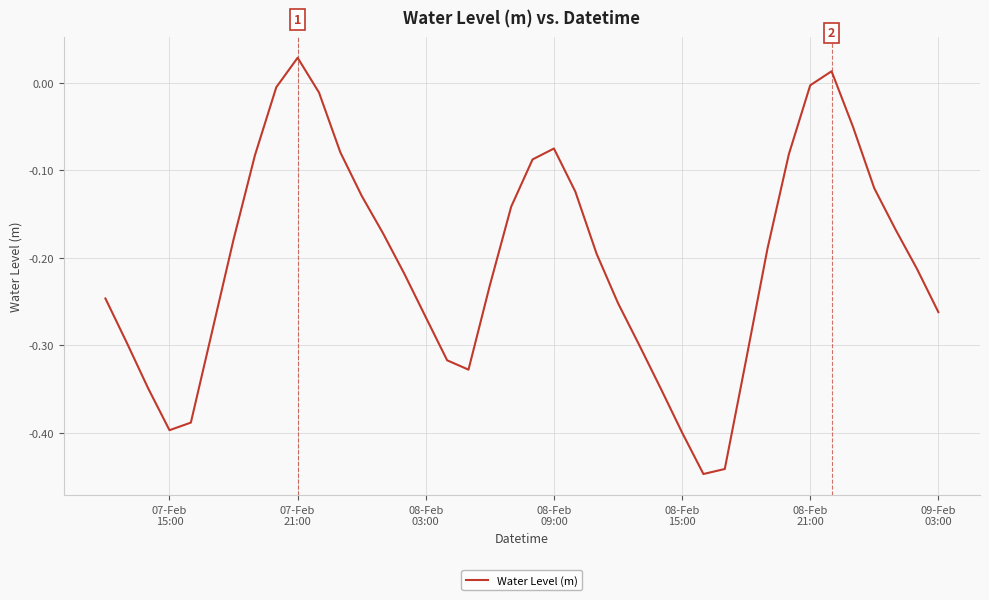

What is the difference between the maximum and minimum values?

0.5